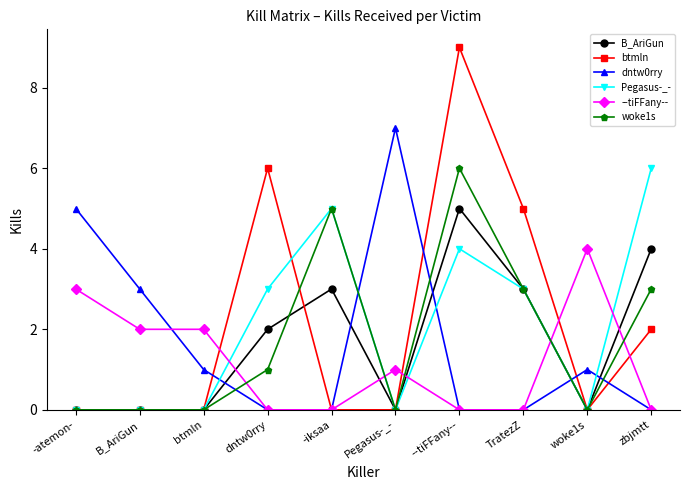

What is the label of the 10th point from the left?

zbjmtt